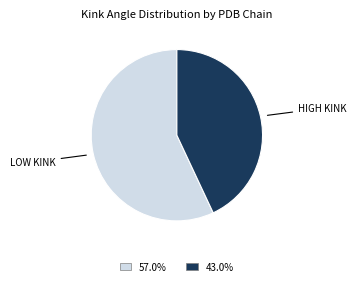

Does any single category account for the majority?

Yes